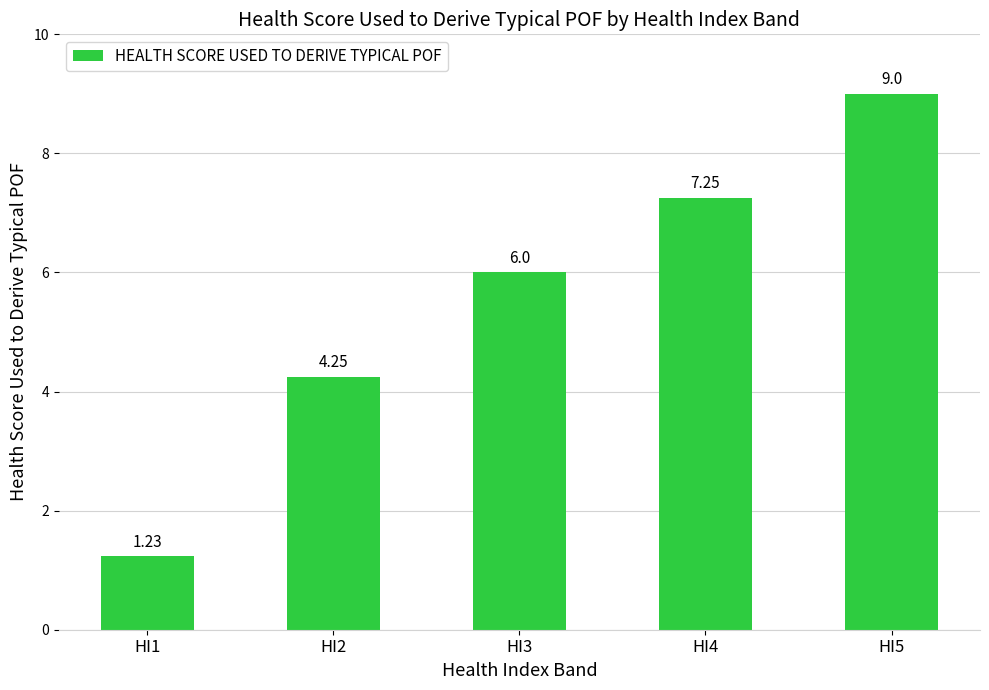

List the labels in order of value, largest first.

HI5, HI4, HI3, HI2, HI1